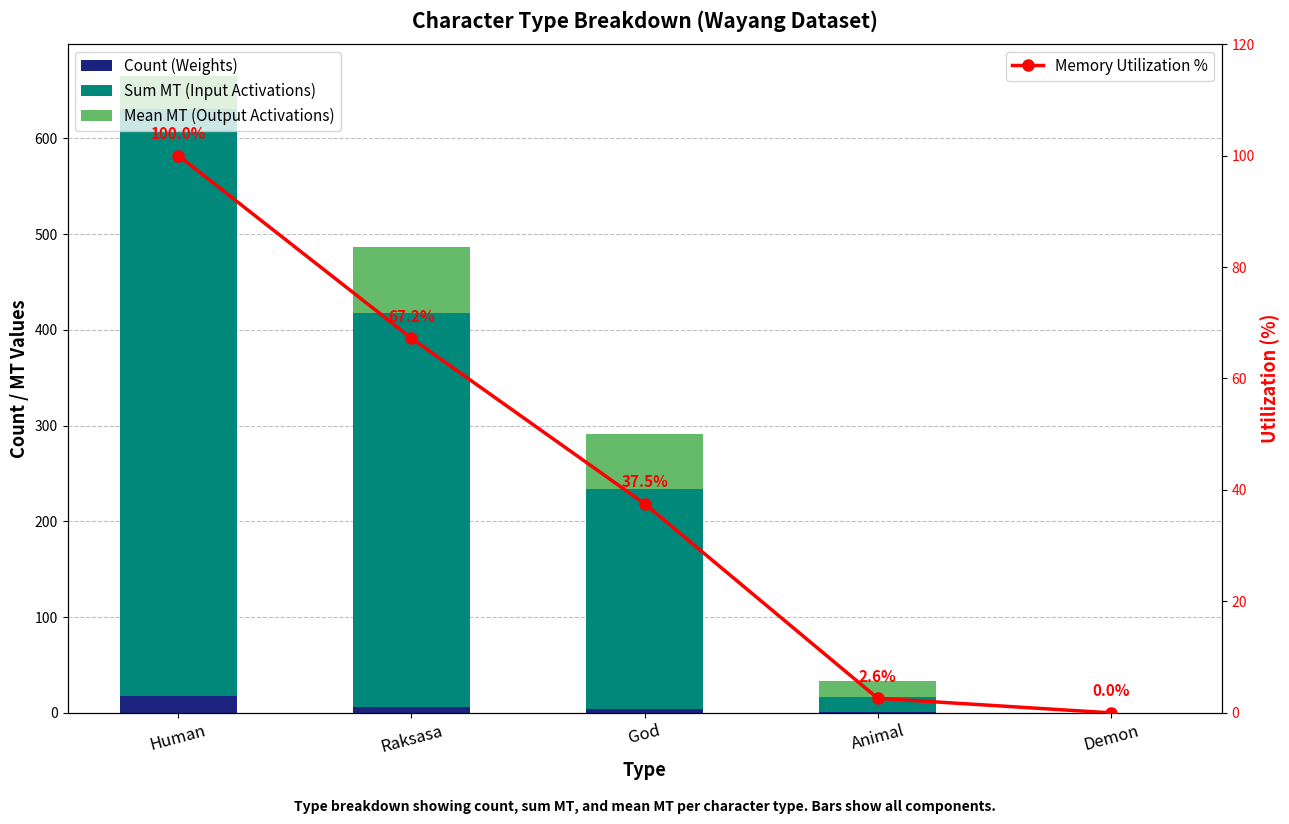

Between Demon and Animal, which is larger?

Animal